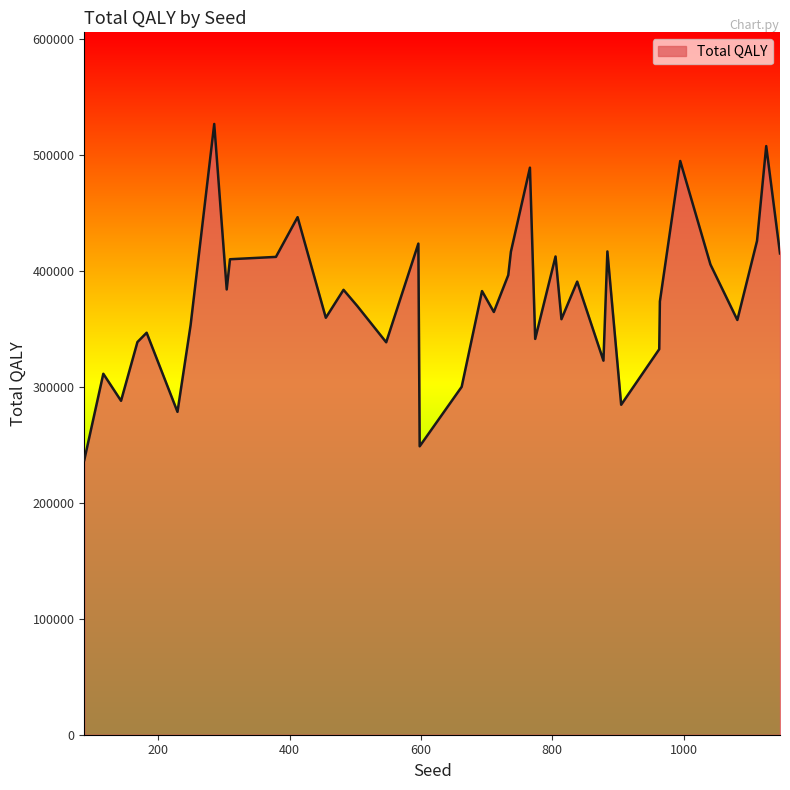

What is the greatest value displayed?

526702